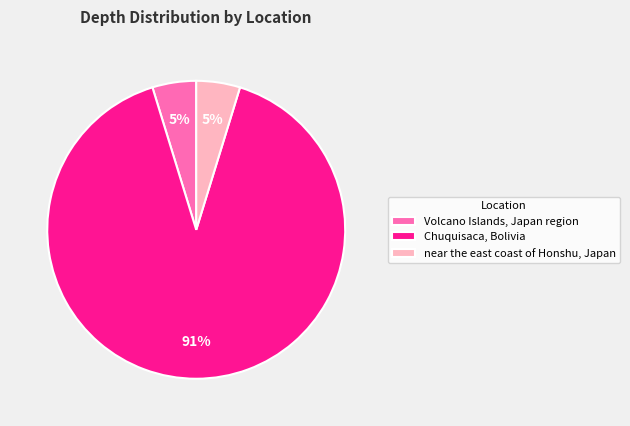

To the nearest percent, what percentage of the pie is near the east coast of Honshu, Japan?

5%